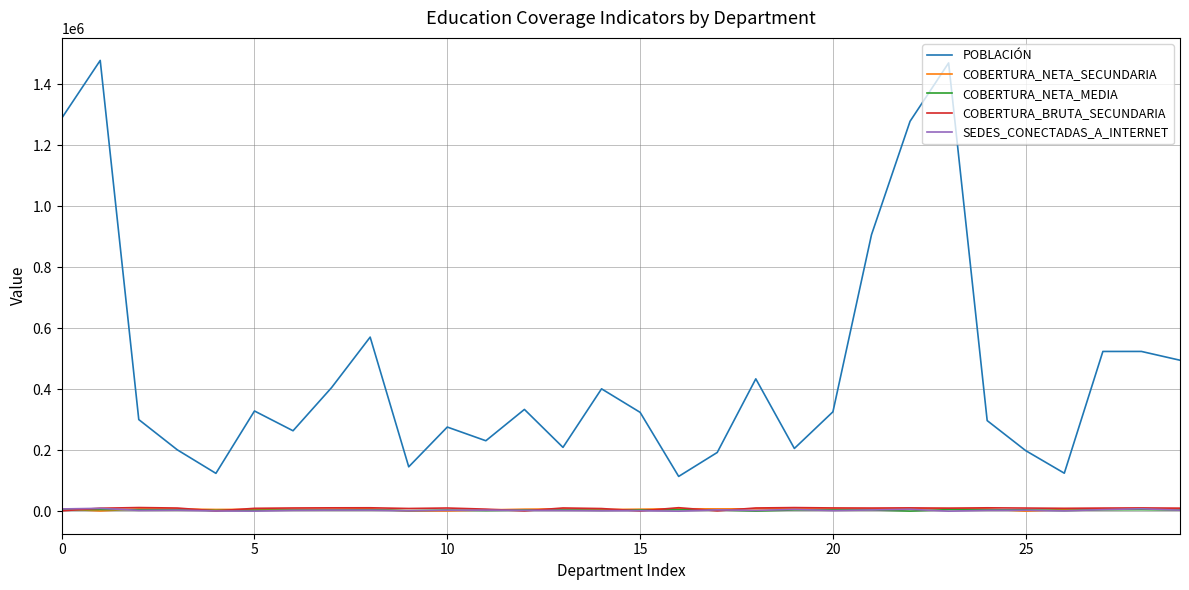

Which series has the largest total across all categories?

POBLACIÓN